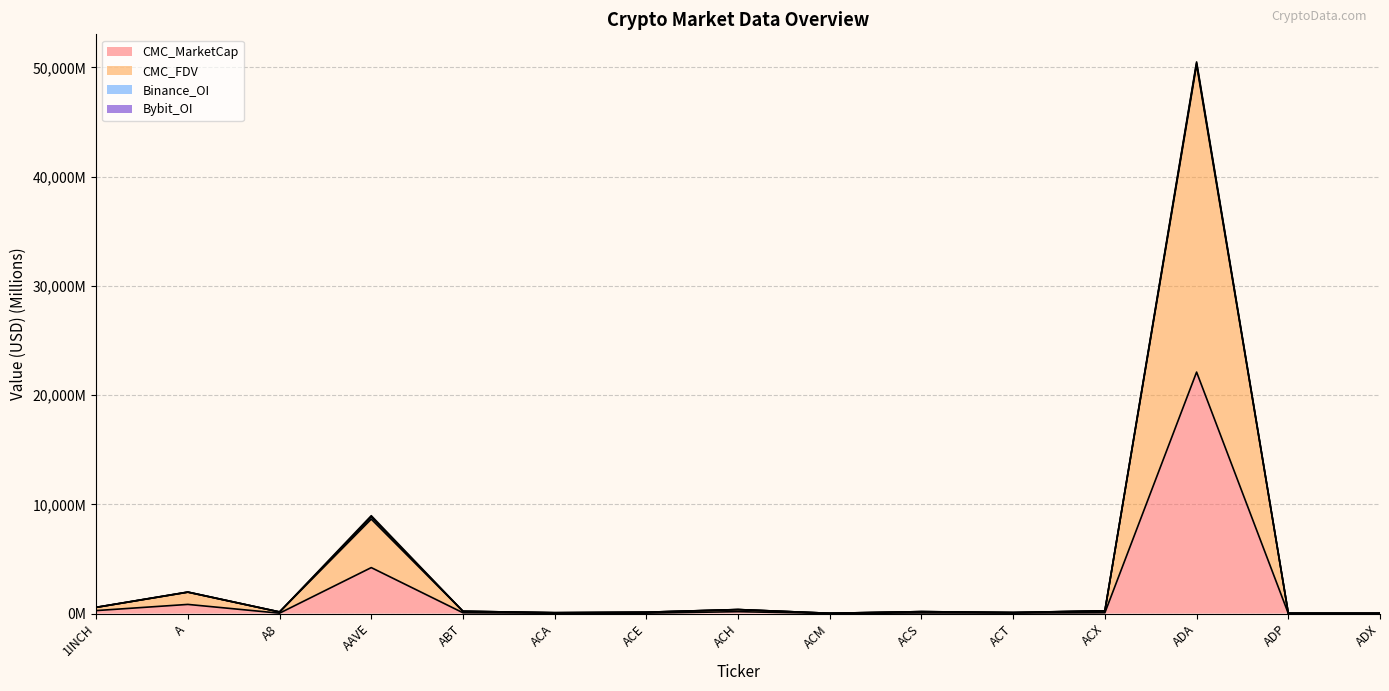

How many values in the CMC_MarketCap series exceed 55?

8